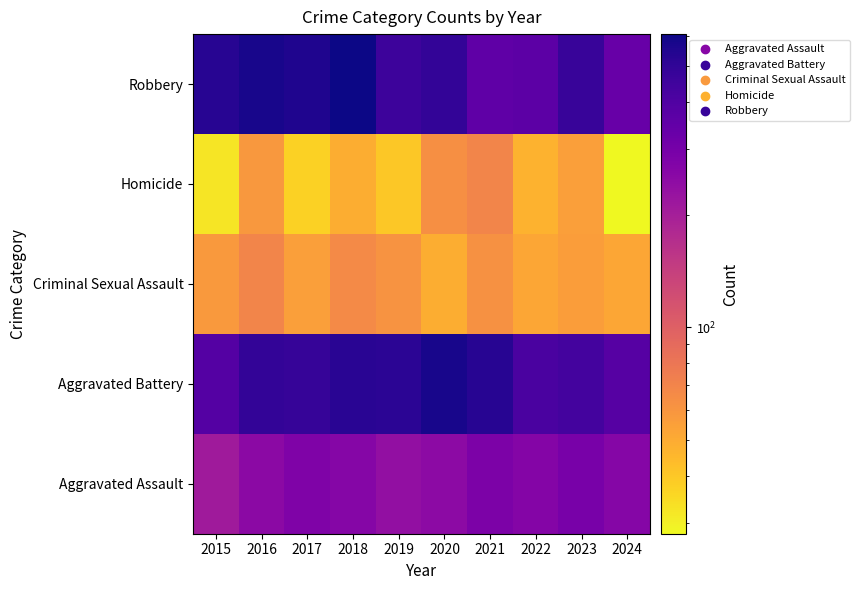

Reading left to right, transcribe all the data shown in this chart.

Aggravated Assault: 2015=210	2016=250	2017=276	2018=265	2019=238	2020=249	2021=284	2022=267	2023=295	2024=265
Aggravated Battery: 2015=387	2016=491	2017=480	2018=522	2019=520	2020=574	2021=531	2022=417	2023=437	2024=381
Criminal Sexual Assault: 2015=58	2016=69	2017=55	2018=66	2019=61	2020=49	2021=62	2022=52	2023=56	2024=52
Homicide: 2015=32	2016=59	2017=37	2018=49	2019=40	2020=63	2021=69	2022=47	2023=55	2024=28
Robbery: 2015=527	2016=579	2017=553	2018=608	2019=458	2020=491	2021=357	2022=364	2023=473	2024=337